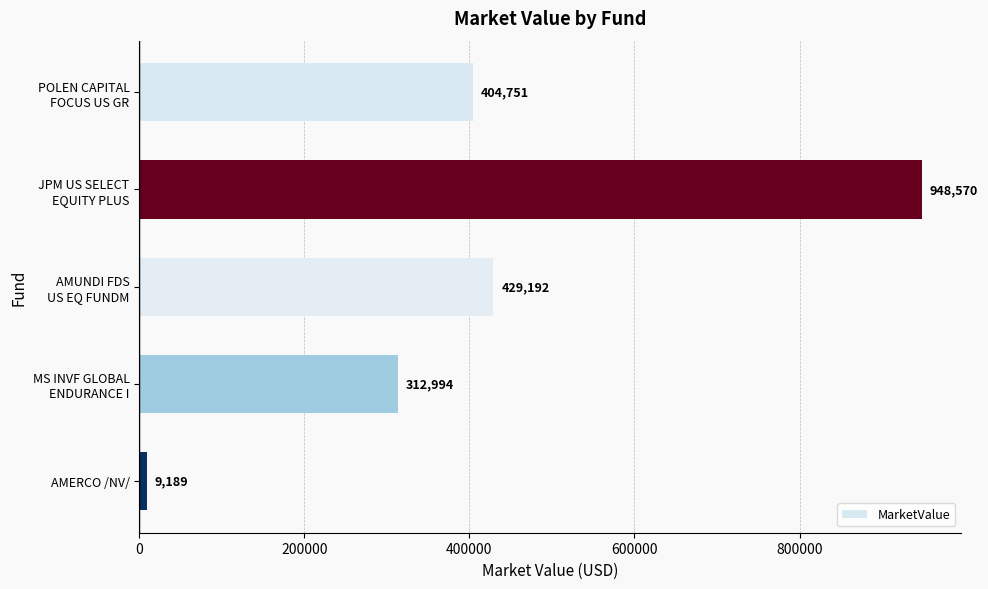

At which label is the value closest to 478879?

AMUNDI FDS
US EQ FUNDM